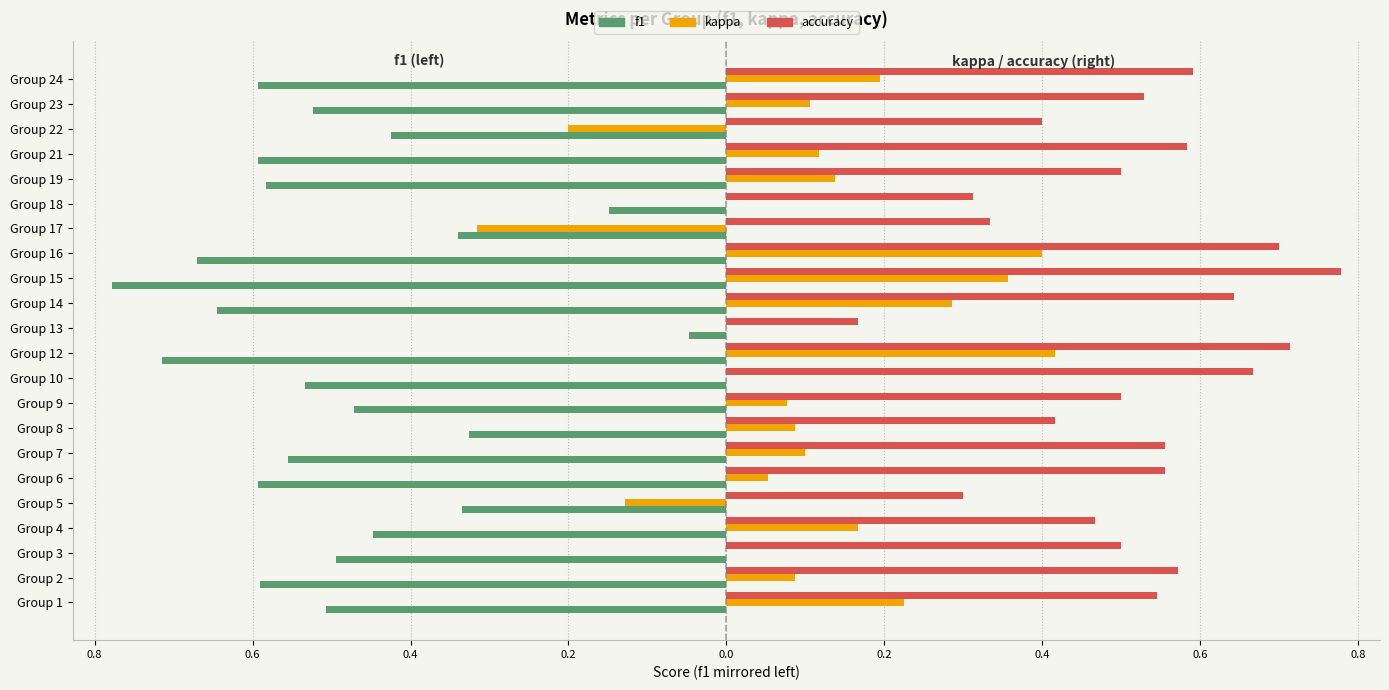

What are all the series names shown in the legend?

f1, kappa, accuracy